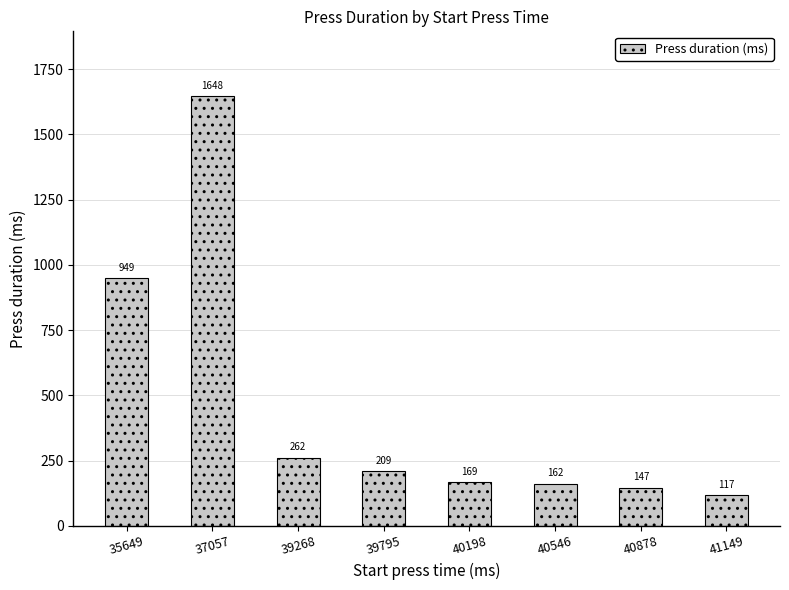

Which has a higher value, 39795 or 40198?

39795